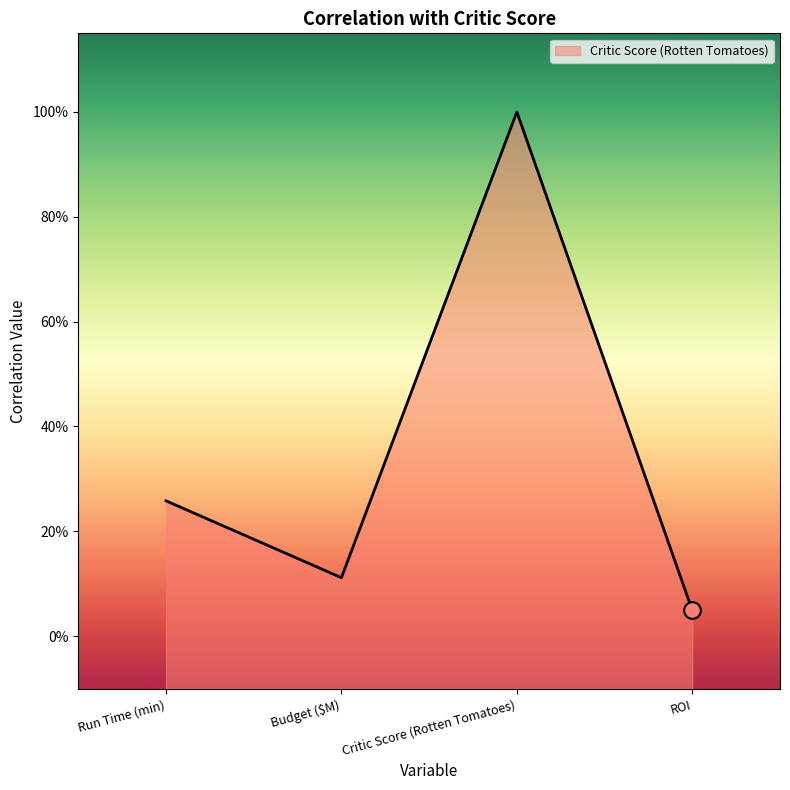

Reading right to left, transcribe all the data shown in this chart.

0.0	1.0	0.1	0.3